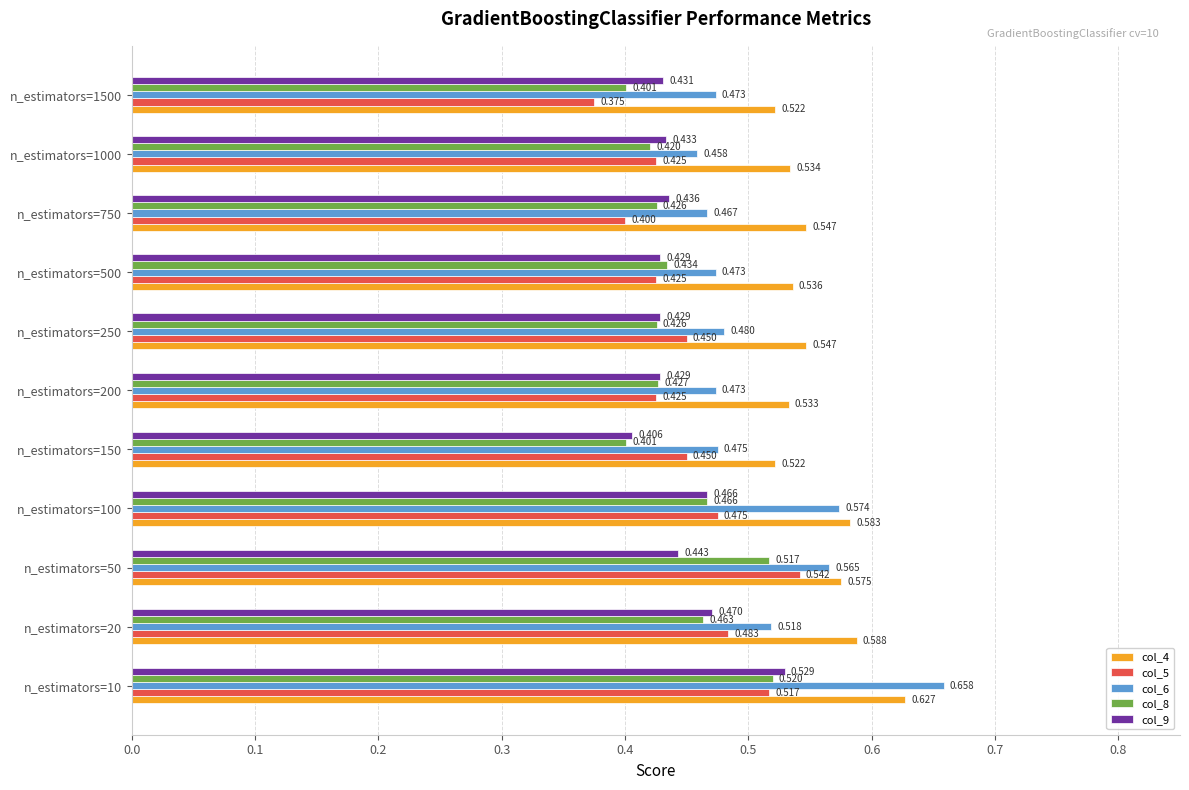

Is the value of col_8 at n_estimators=50 greater than the value of col_6 at n_estimators=100?

No